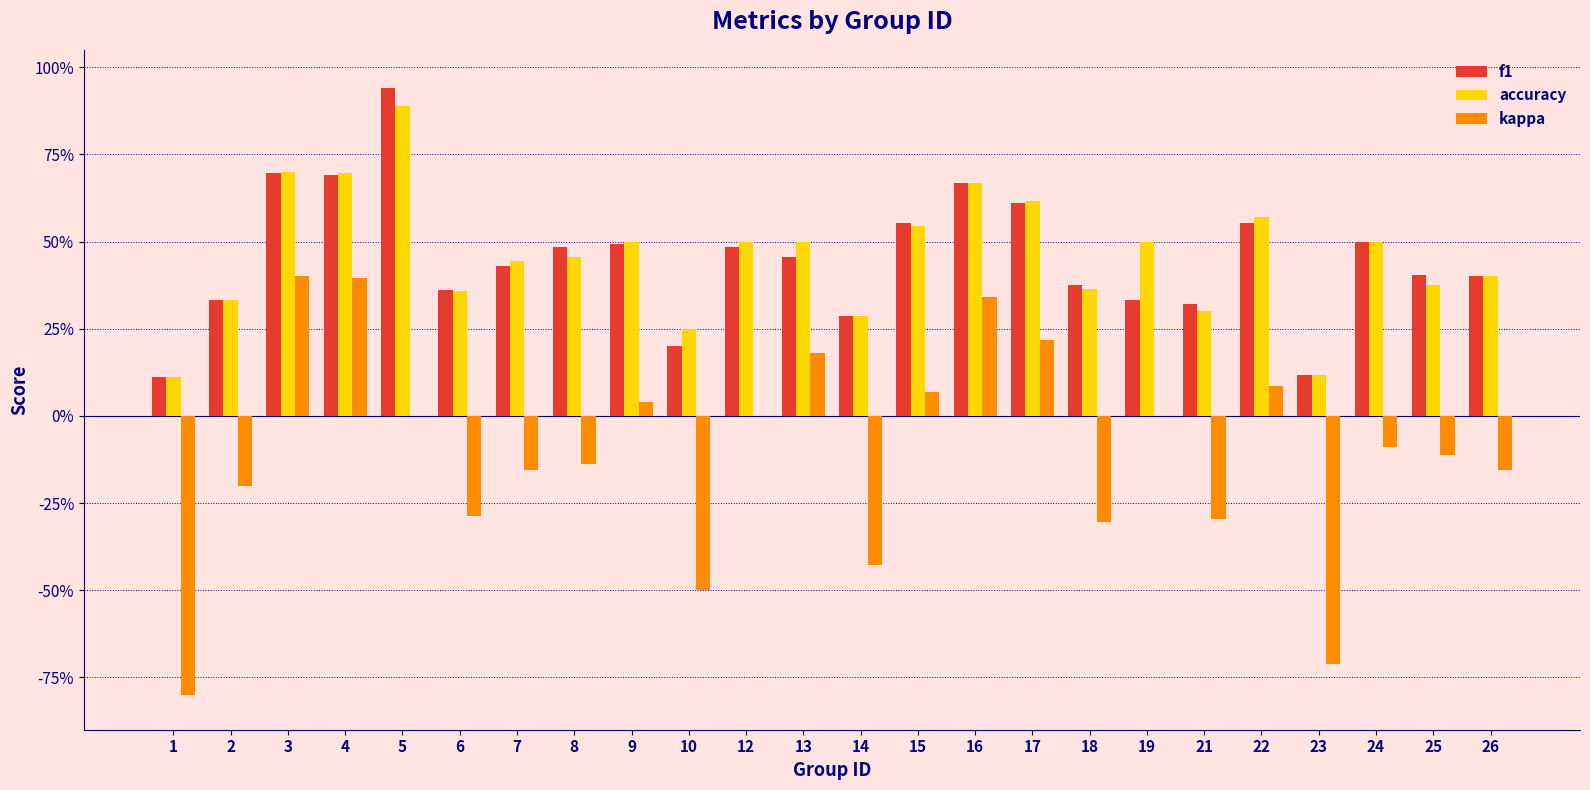

What is the total value across all series at 24?

0.9